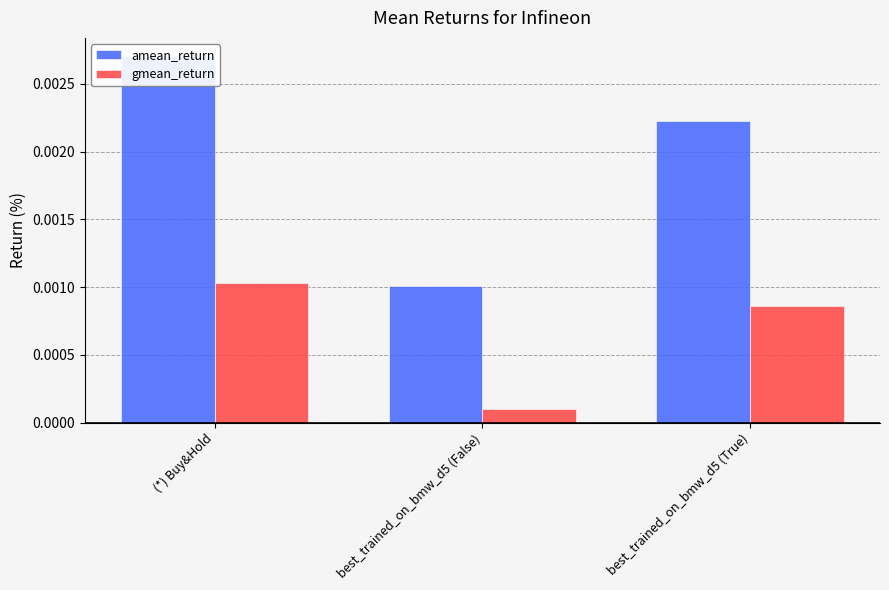

How many groups of bars are there?

3